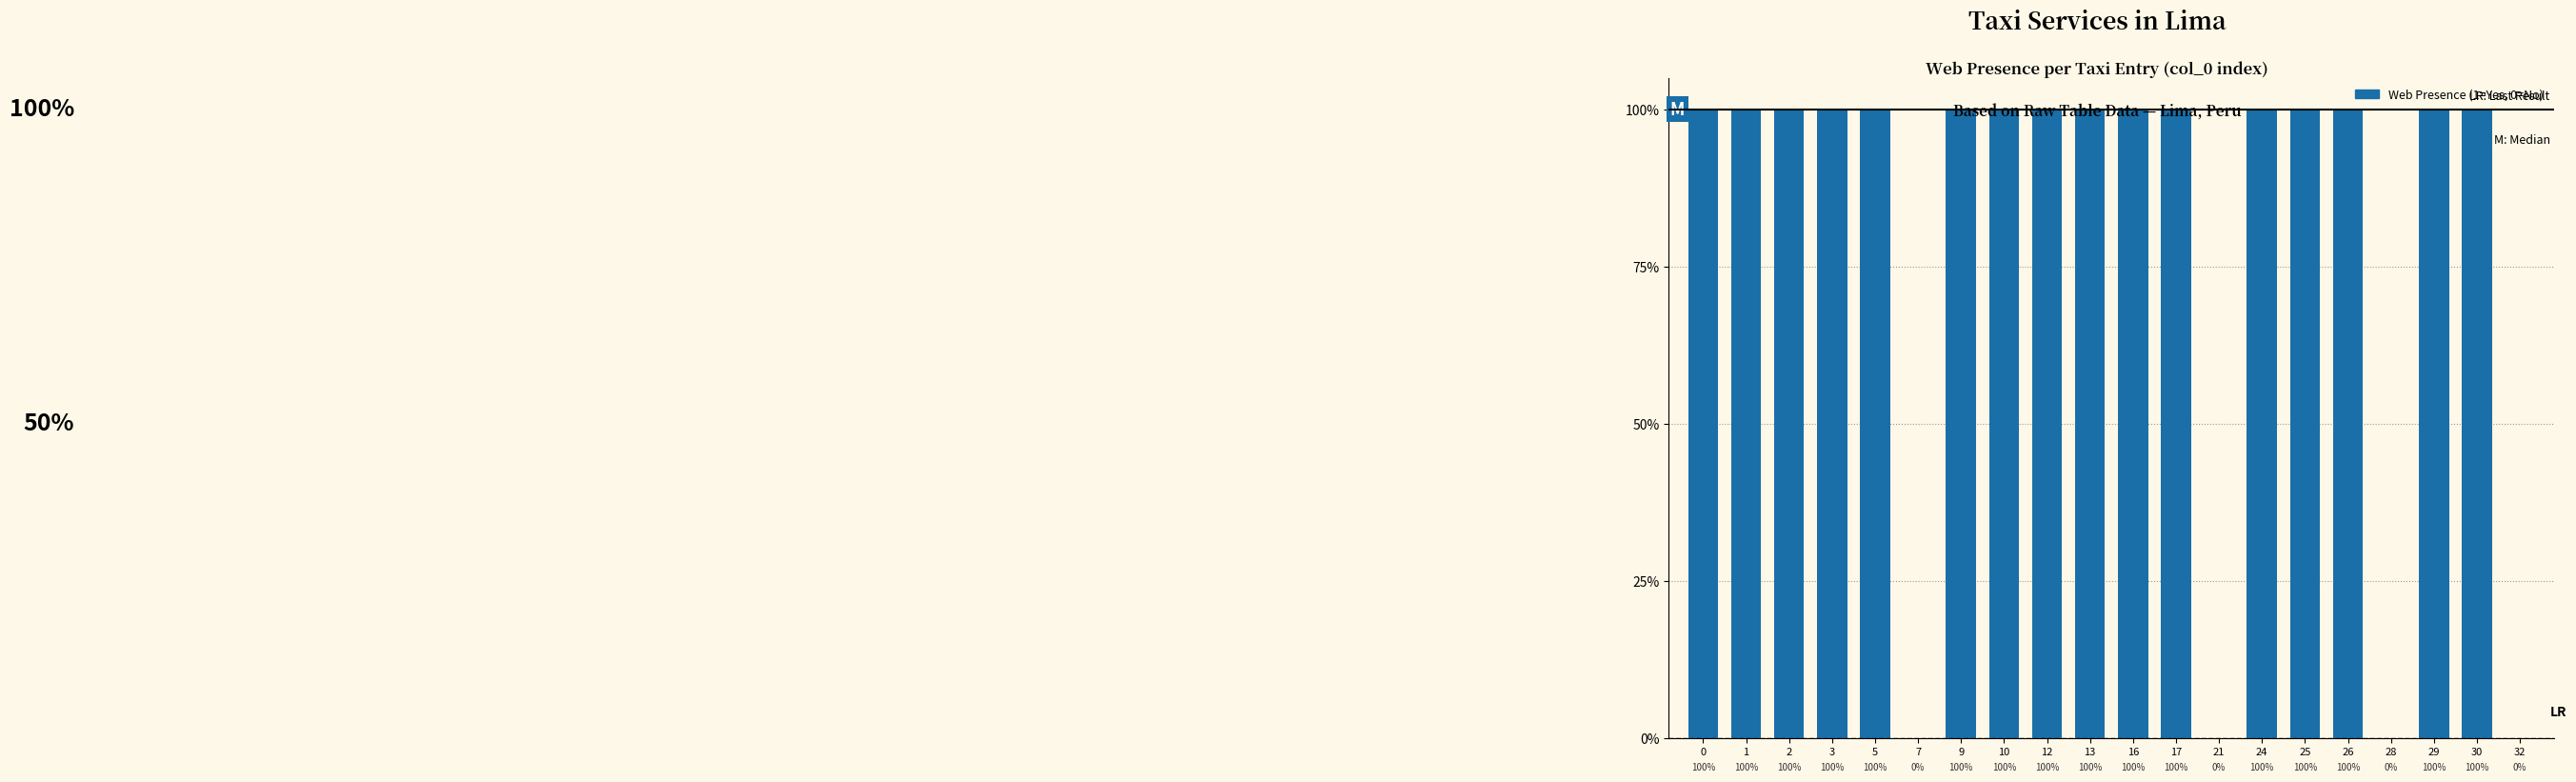

Reading right to left, list all the values displayed in this chart.

0	1	1	0	1	1	1	0	1	1	1	1	1	1	0	1	1	1	1	1